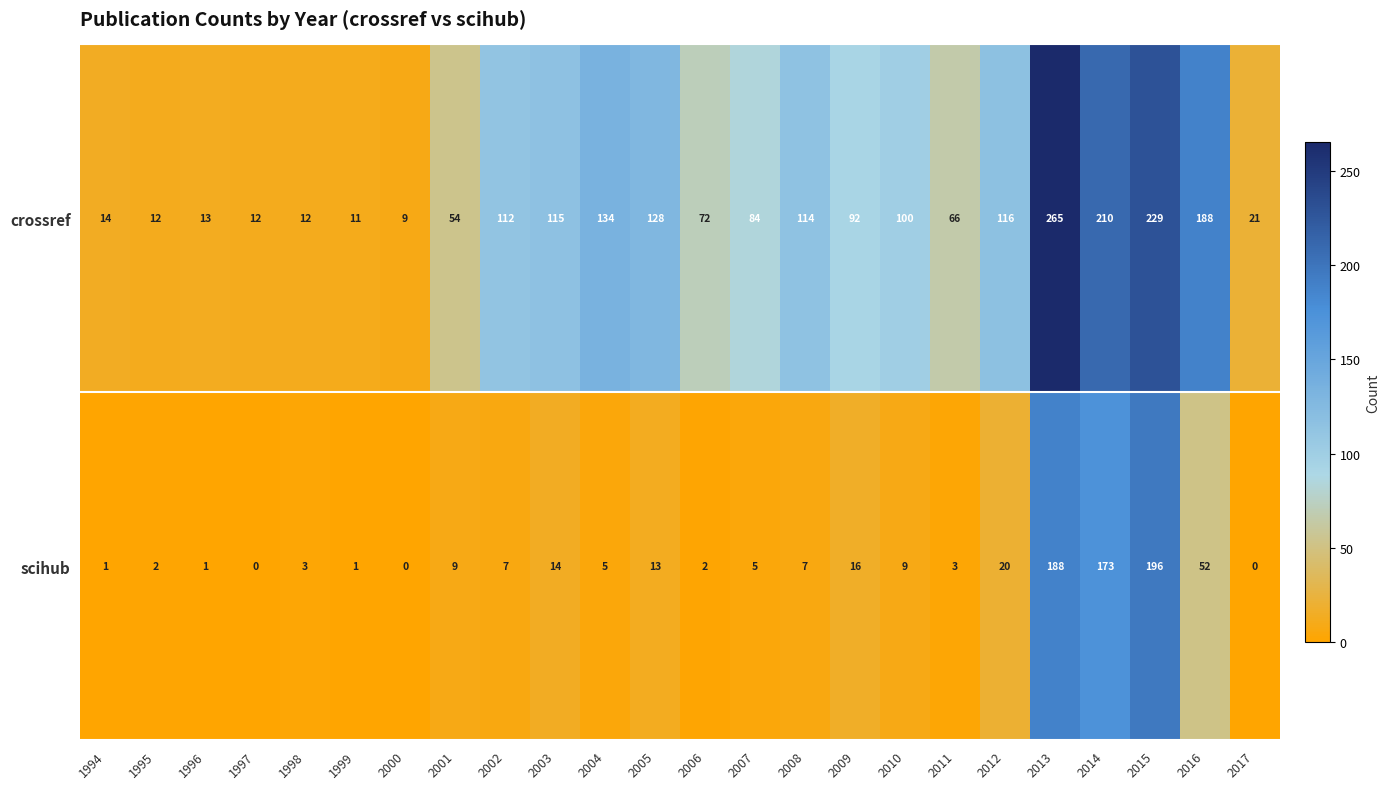

List the series in order of their overall mean, highest first.

crossref, scihub